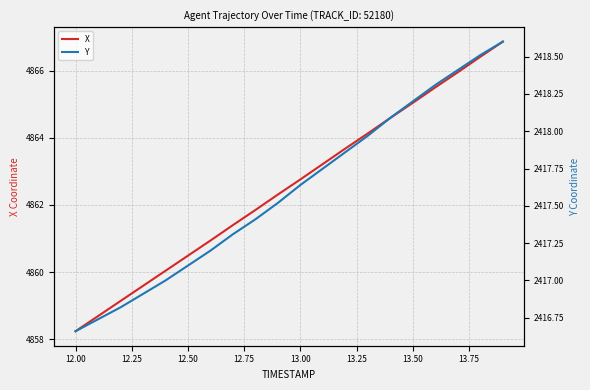

The X series shows 1248.2 at 13.00. True or false?

False